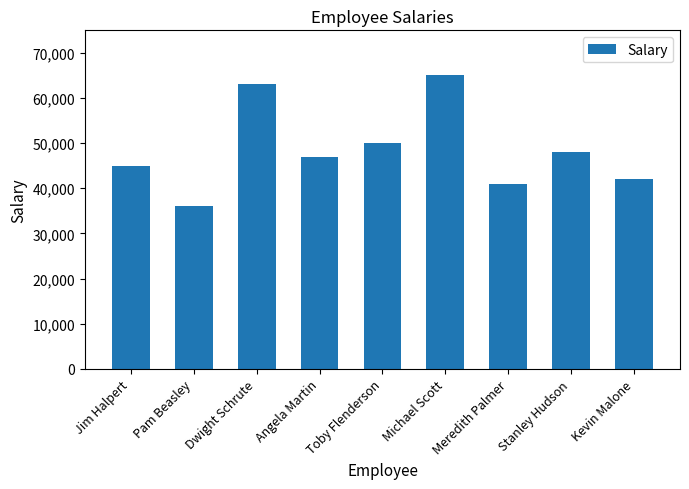

Where is the data nearest to the value 50500?

Toby Flenderson